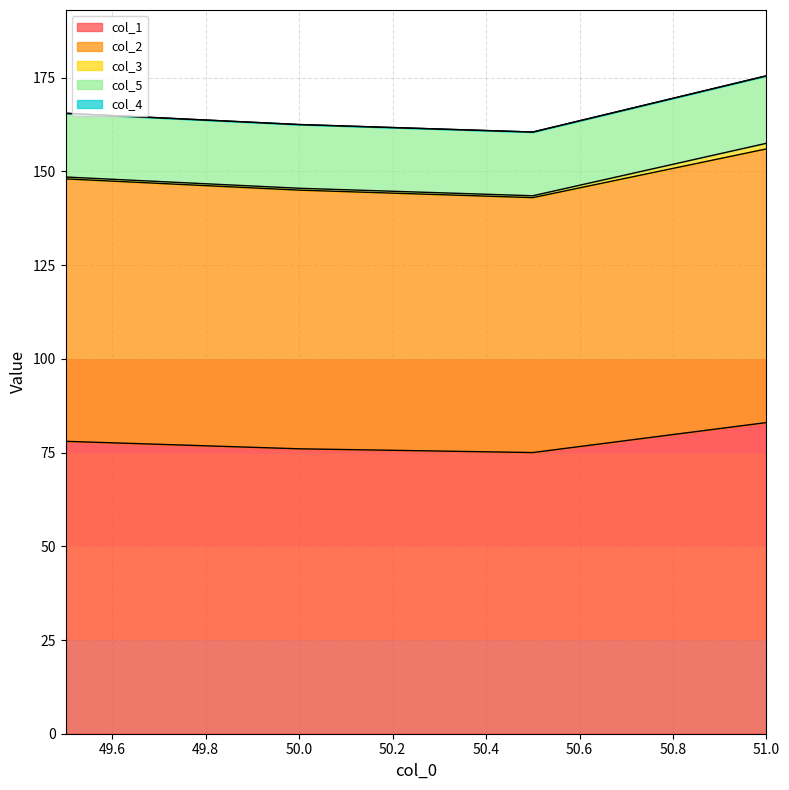

At 50.5, list the series in order from largest to smallest.

col_1, col_2, col_5, col_3, col_4